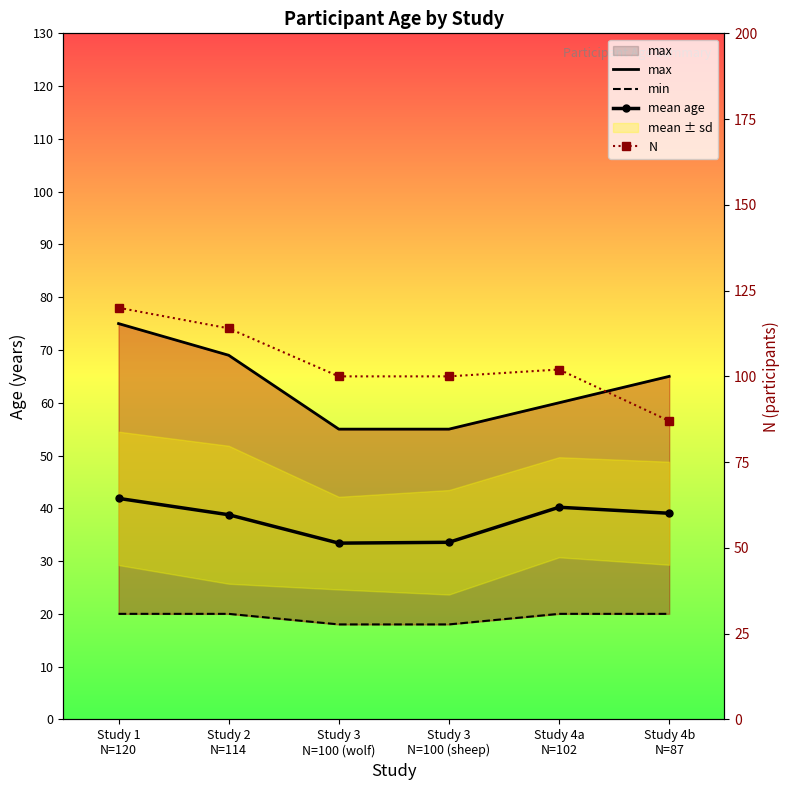

Rank the series by their maximum value, from highest to lowest.

N, max, mean age, min